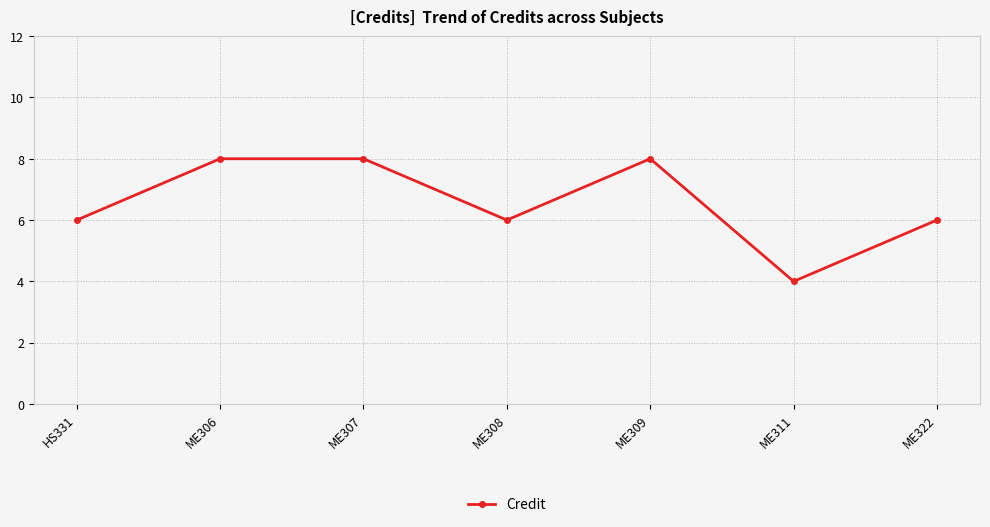

How many points are lower than both their immediate neighbors (excluding endpoints)?

2